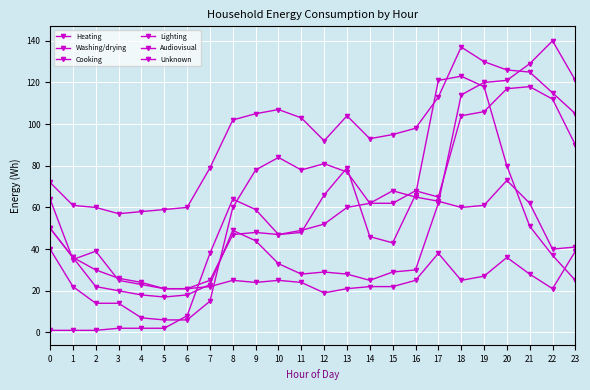

How many lines are shown in the chart?

6